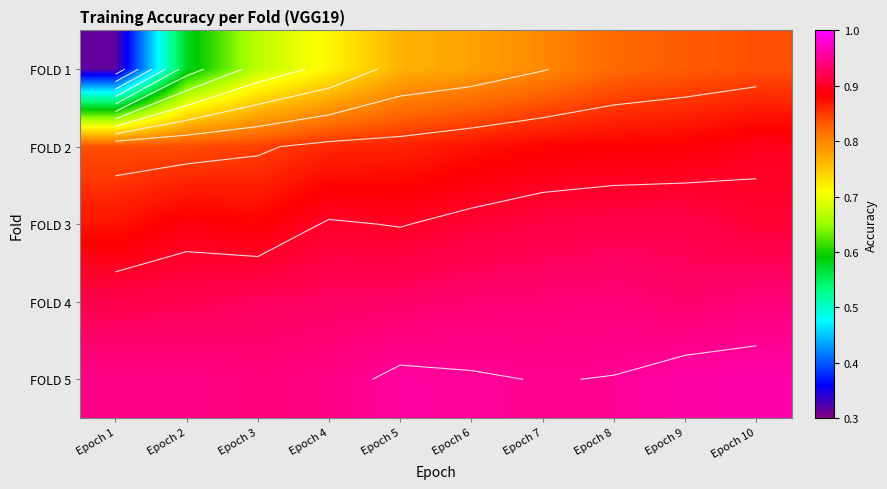

At how many categories does at least one series exceed 0?

10